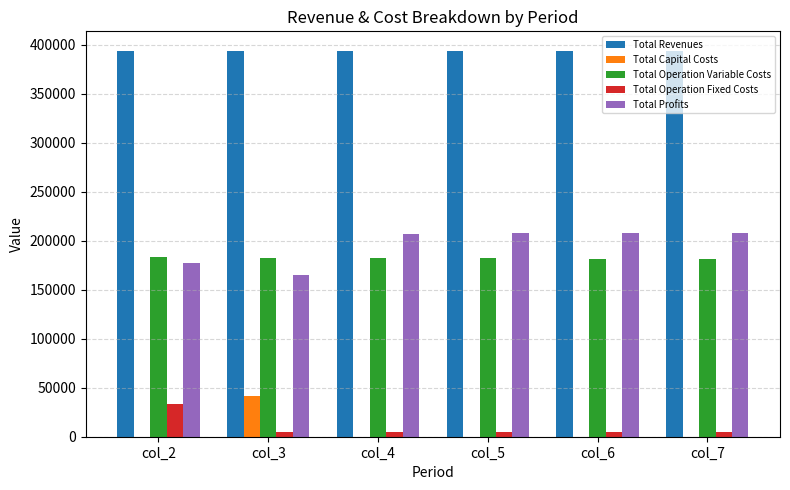

The Total Operation Variable Costs series shows 181493.9 at col_7. True or false?

True